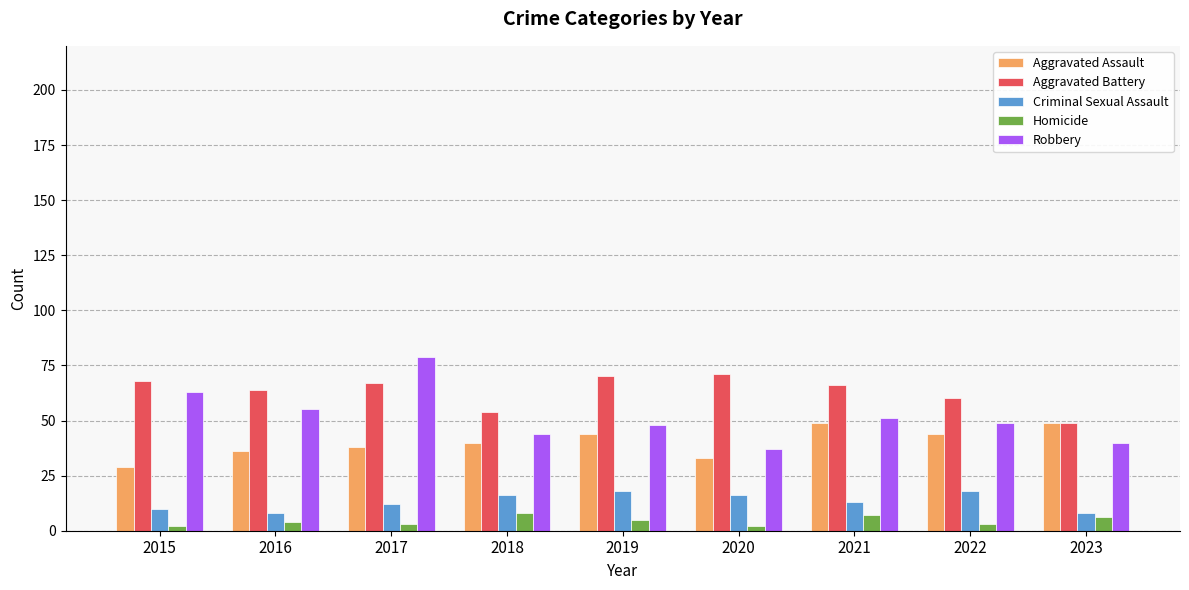

Which label corresponds to the largest value in the chart?

2017